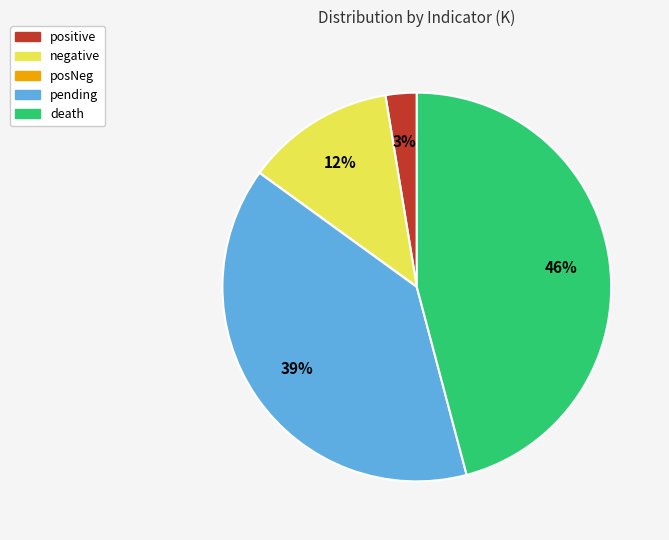

To the nearest percent, what portion does death represent?

46%